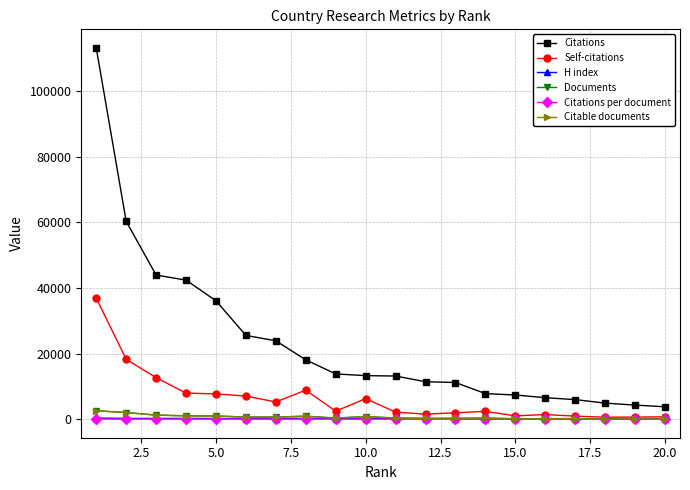

What is the value of the Citations point at the 18th from the left?

4911.0